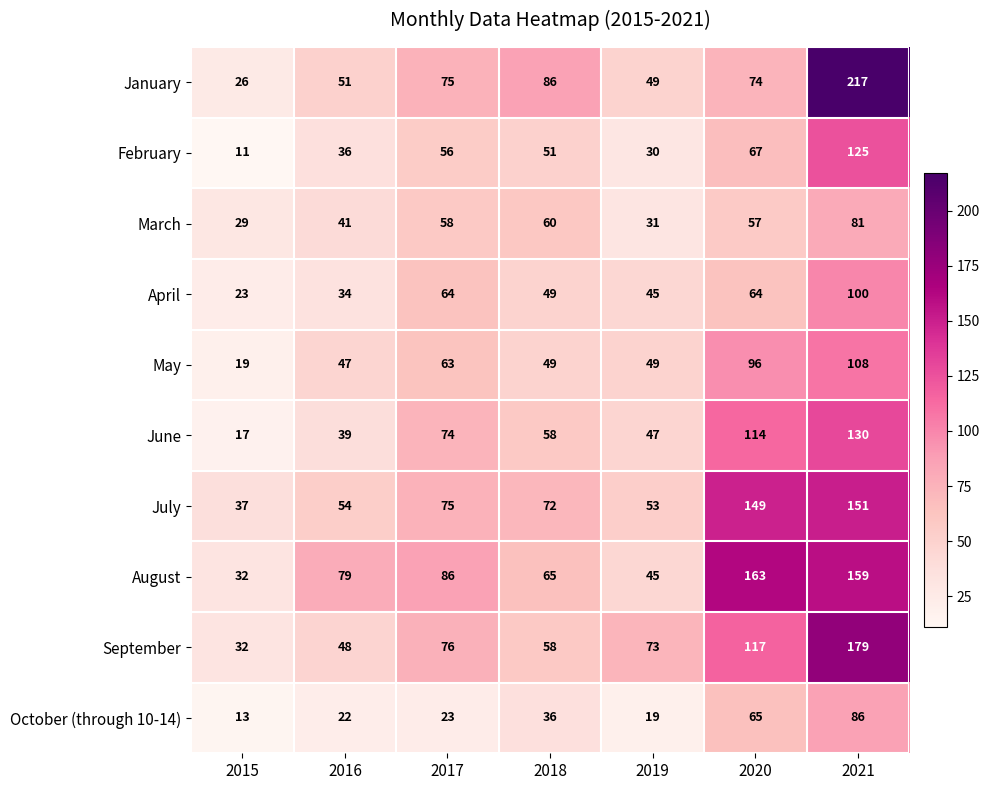

Is the value of March at 2016 greater than the value of April at 2018?

No